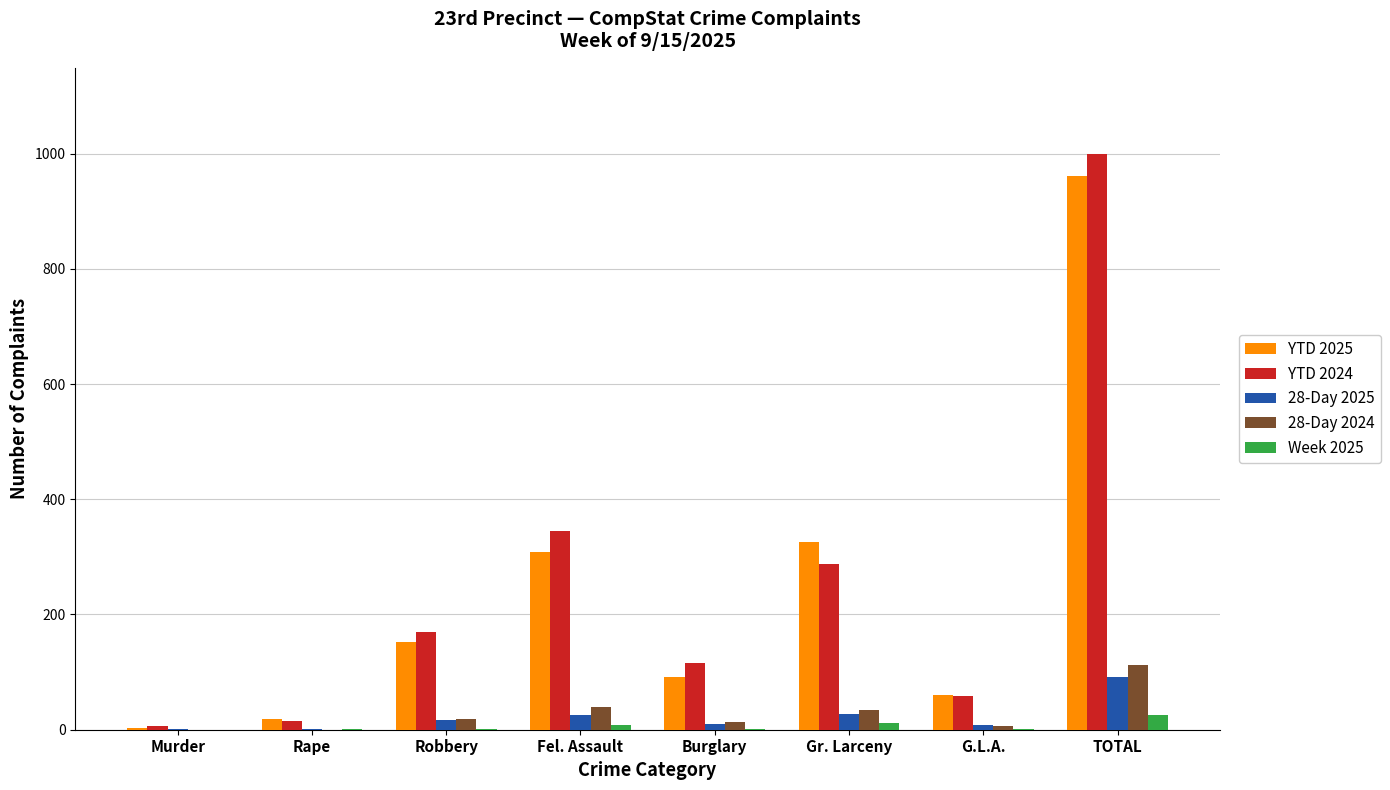

Which category has the highest value in the 28-Day 2025 series?

TOTAL